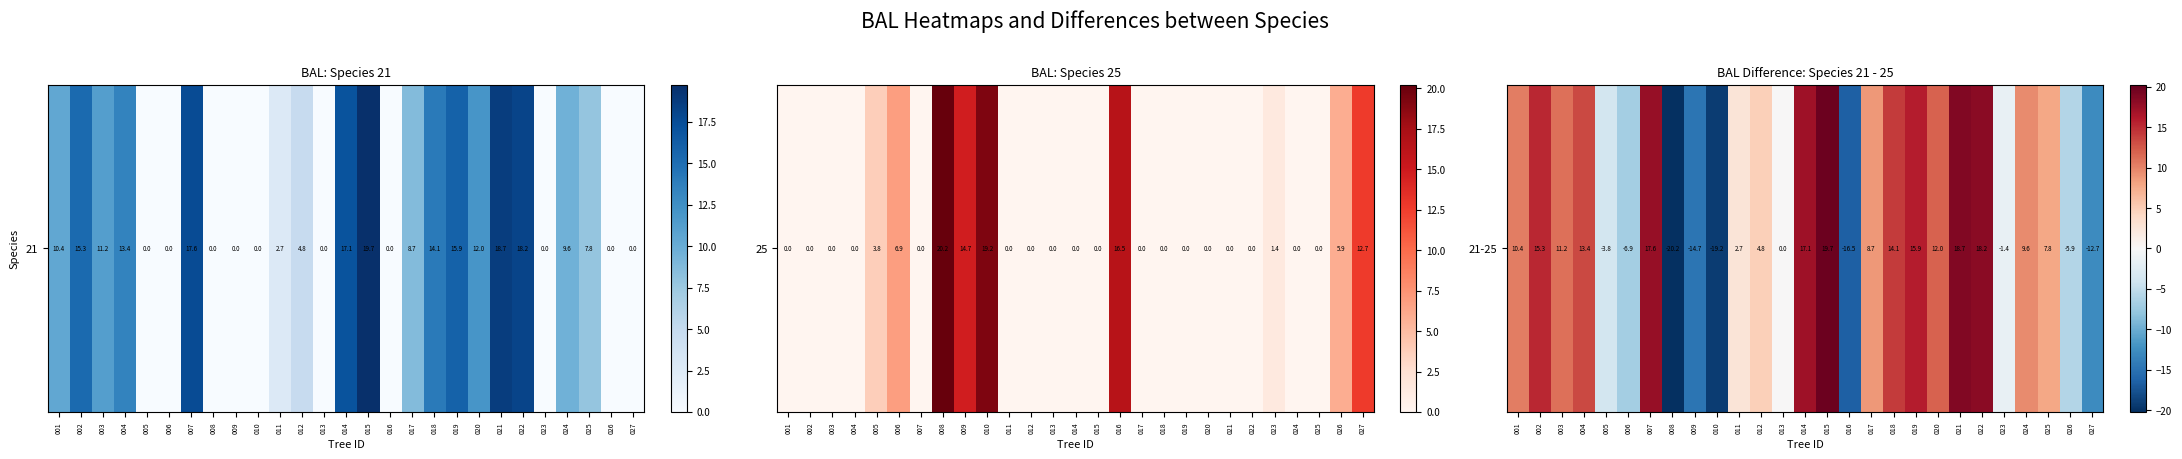

Which has a higher value, 009 or 003?

003